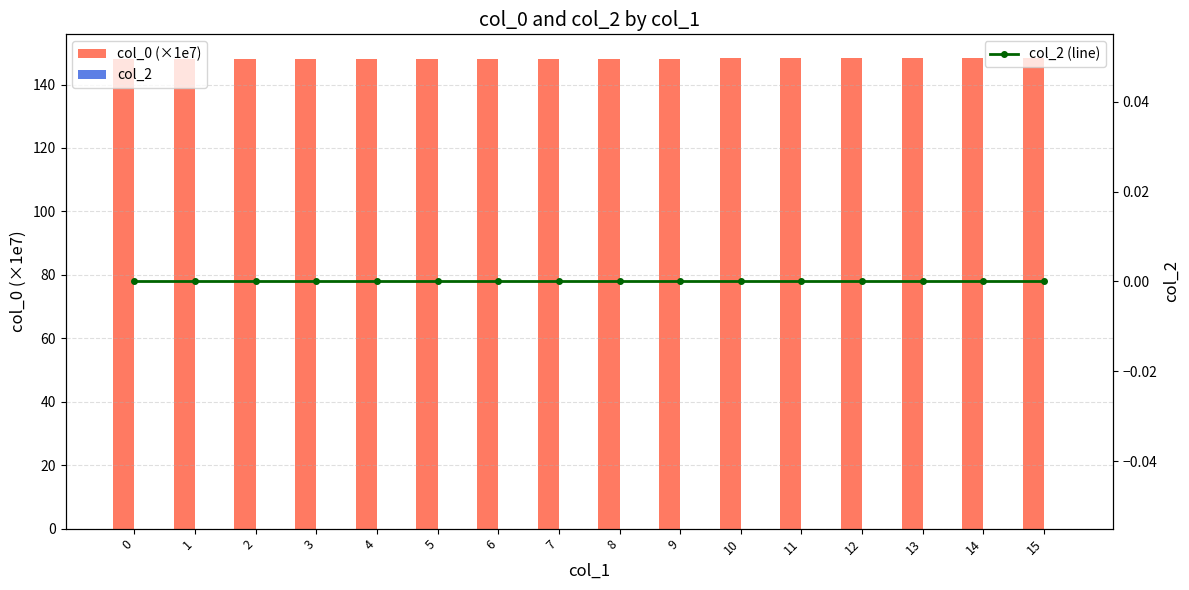

What is the value of the col_0 (×1e7) bar at the 4th from the left?

147.9